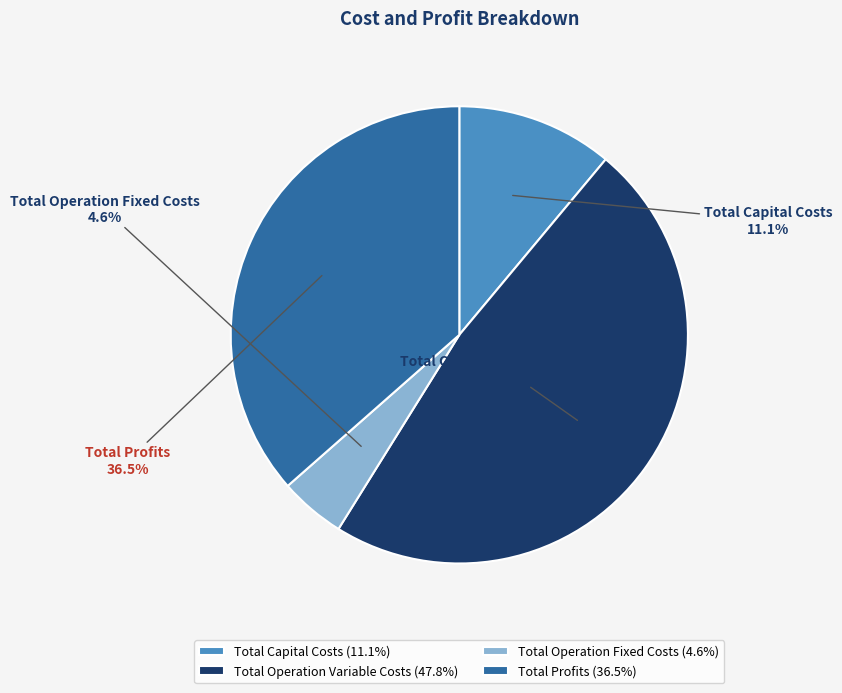

What percentage do Total Capital Costs and Total Operation Variable Costs together represent?

58.9%